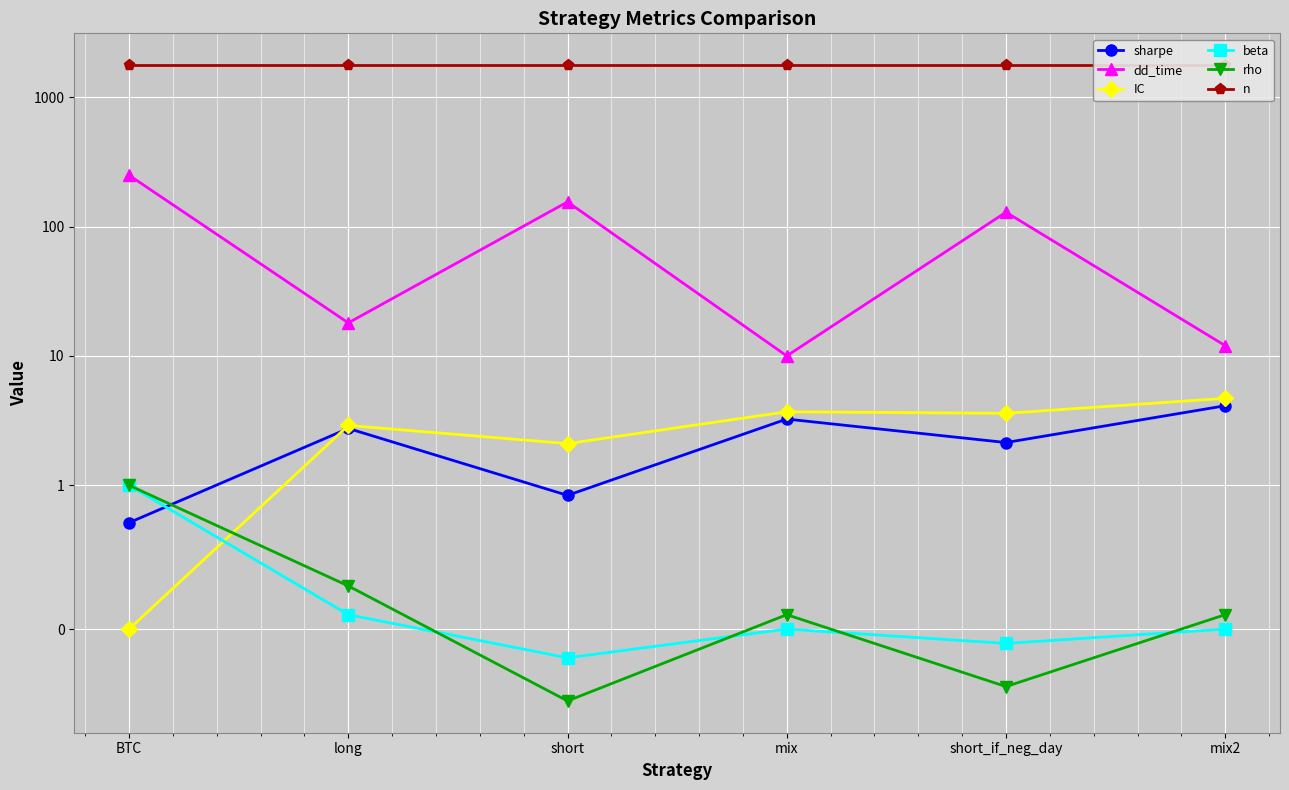

What is the label of the 4th point from the left?

mix